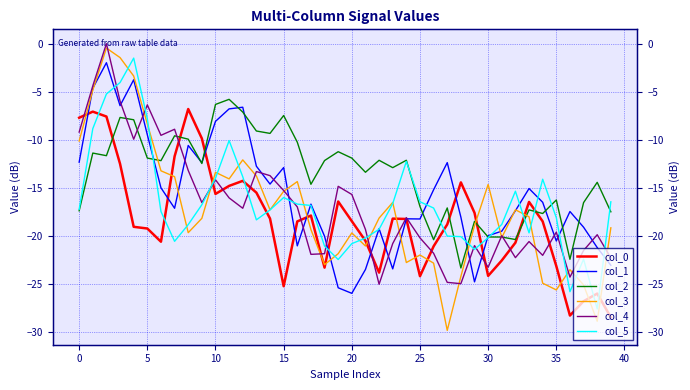

Is it true that col_4 equals -13.3 at 13?

True